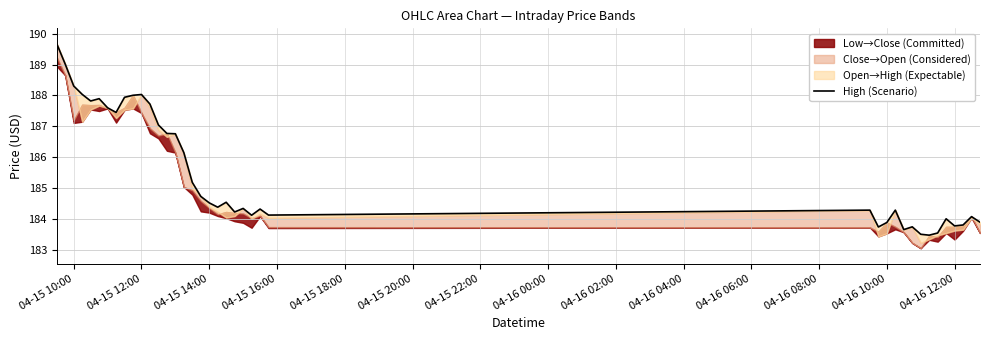

What is the value of the 24th point from the left?

184.1